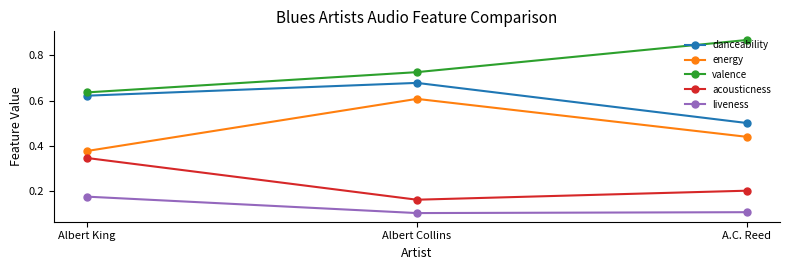

At A.C. Reed, list the series in order from largest to smallest.

valence, danceability, energy, acousticness, liveness